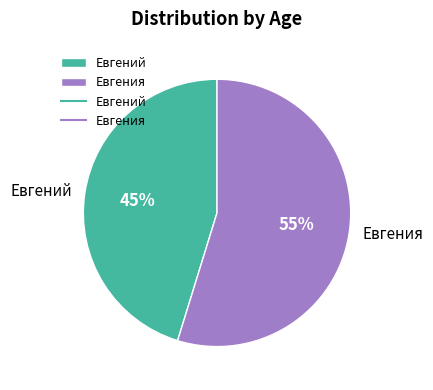

How many slices are in this pie chart?

2